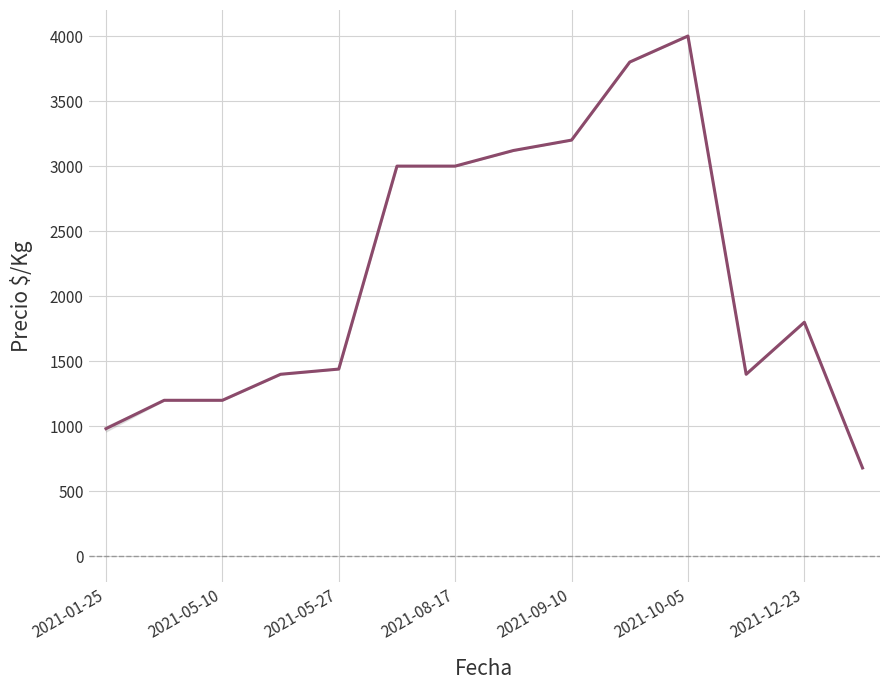

Reading left to right, what are all the values shown in this chart?

982	1200	1200	1400	1440	3000	3000	3120	3200	3800	4000	1400	1800	680